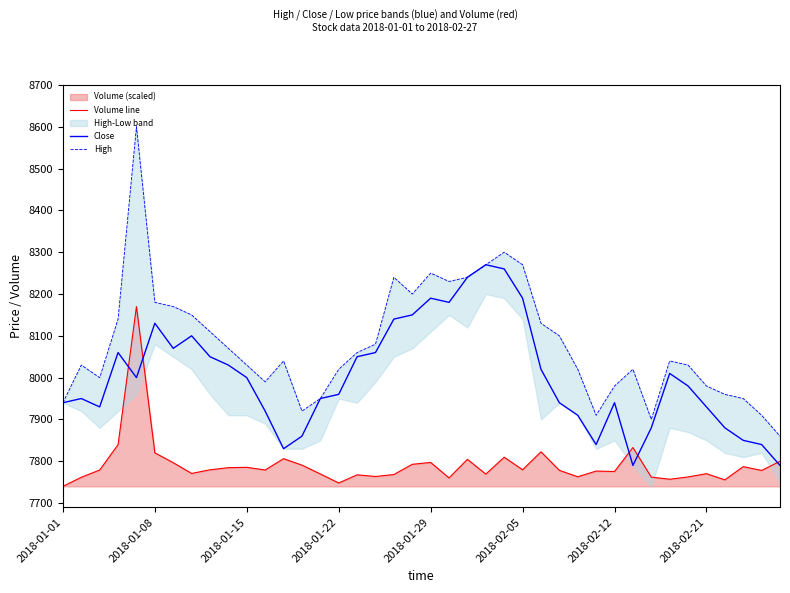

Which series has the largest total across all categories?

High